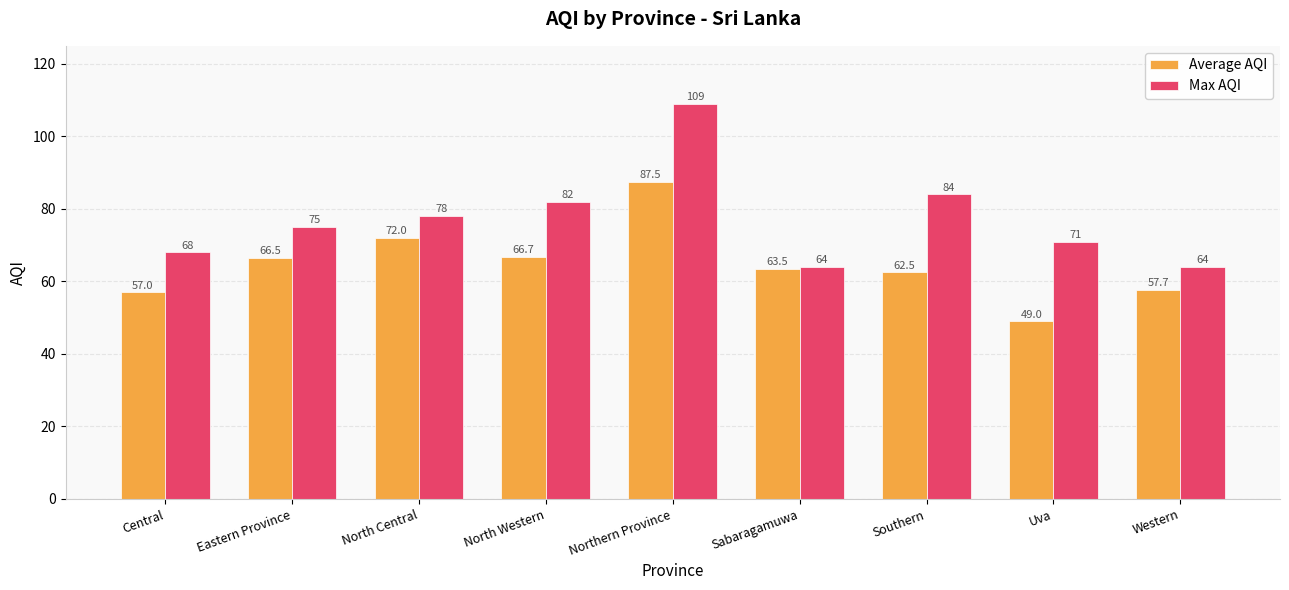

What is the difference between the Max AQI values at North Central and Northern Province?

31.0